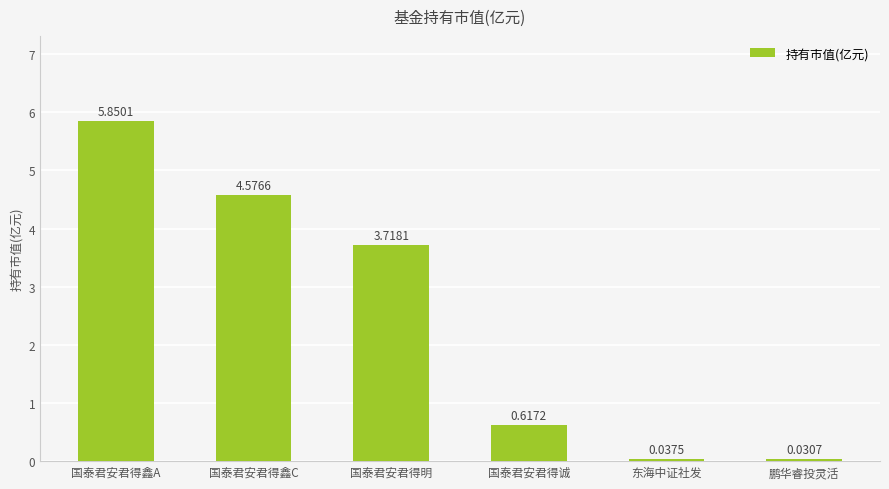

What is the difference between the maximum and minimum values?

5.8